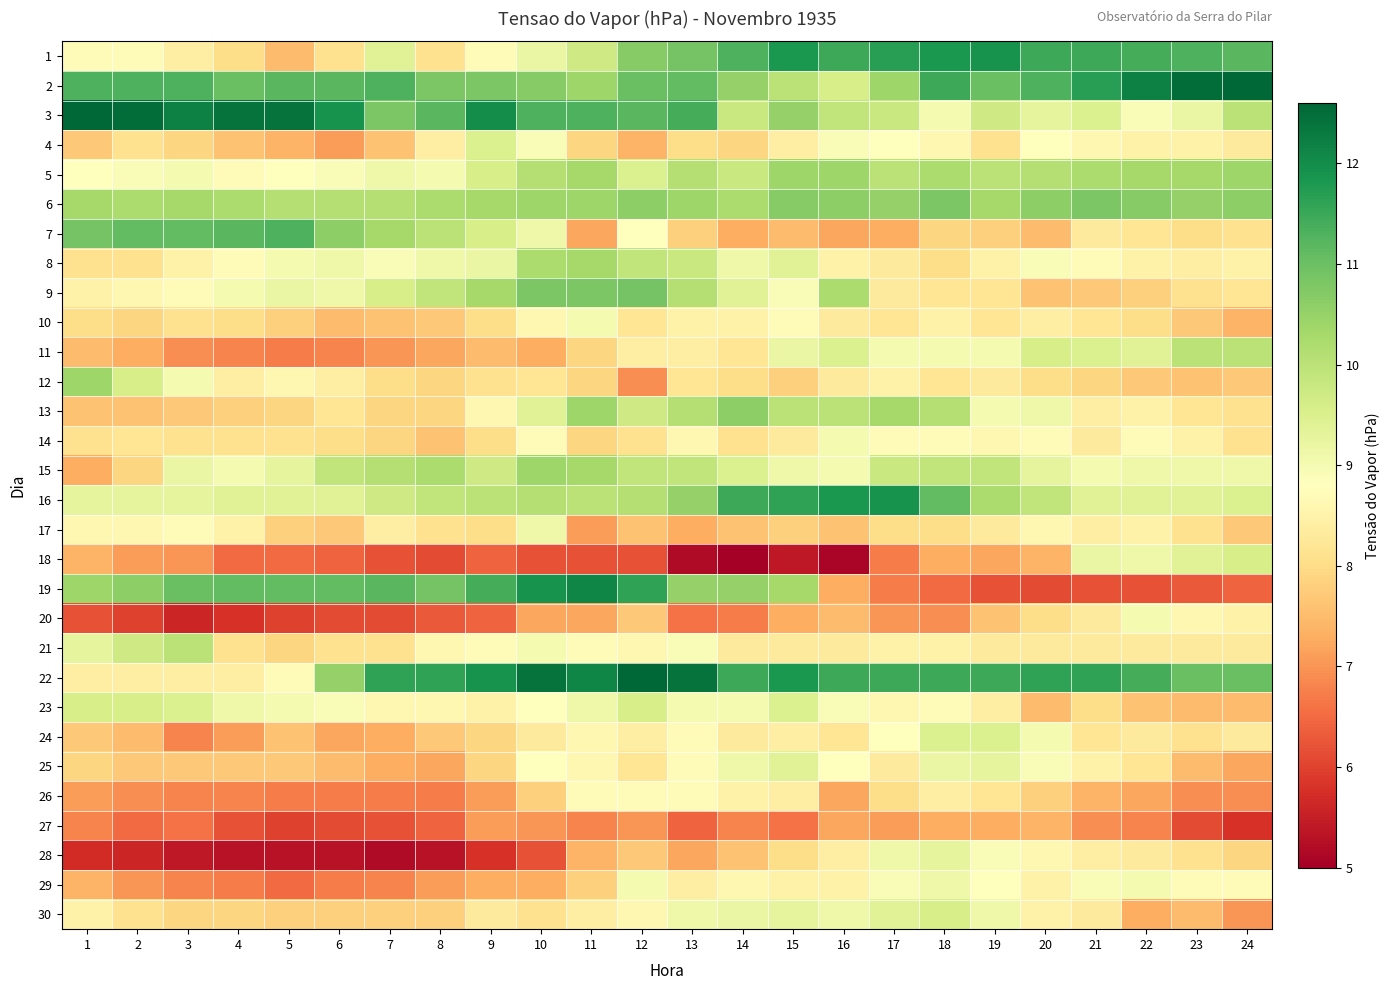

Reading left to right, list all the values displayed in this chart.

1: 1=8.7	2=8.7	3=8.4	4=8.0	5=7.5	6=8.1	7=9.4	8=8.1	9=8.7	10=9.2	11=9.7	12=10.7	13=10.9	14=11.3	15=11.8	16=11.5	17=11.7	18=11.8	19=11.9	20=11.5	21=11.5	22=11.4	23=11.3	24=11.2
2: 1=11.3	2=11.3	3=11.3	4=11.0	5=11.2	6=11.2	7=11.3	8=10.8	9=10.8	10=10.7	11=10.4	12=11.0	13=11.1	14=10.5	15=10.0	16=9.6	17=10.4	18=11.5	19=11.0	20=11.3	21=11.7	22=12.2	23=12.5	24=12.6
3: 1=12.6	2=12.5	3=12.2	4=12.4	5=12.4	6=11.9	7=10.8	8=11.2	9=12.0	10=11.3	11=11.3	12=11.2	13=11.4	14=9.8	15=10.5	16=9.9	17=9.8	18=9.0	19=9.7	20=9.3	21=9.5	22=8.9	23=9.2	24=10.0
4: 1=7.7	2=8.1	3=7.9	4=7.6	5=7.4	6=7.1	7=7.6	8=8.4	9=9.5	10=8.9	11=7.9	12=7.4	13=8.0	14=7.9	15=8.4	16=8.9	17=8.8	18=8.6	19=8.1	20=8.8	21=8.6	22=8.5	23=8.5	24=8.3
5: 1=8.8	2=8.9	3=9.0	4=8.7	5=8.8	6=8.9	7=9.1	8=9.0	9=9.6	10=10.1	11=10.3	12=9.5	13=10.1	14=9.8	15=10.4	16=10.4	17=10.0	18=10.2	19=10.0	20=10.1	21=10.2	22=10.3	23=10.3	24=10.4
6: 1=10.3	2=10.2	3=10.3	4=10.2	5=10.1	6=10.1	7=10.1	8=10.2	9=10.3	10=10.4	11=10.4	12=10.6	13=10.4	14=10.2	15=10.7	16=10.6	17=10.5	18=10.8	19=10.3	20=10.6	21=10.8	22=10.7	23=10.5	24=10.6
7: 1=10.9	2=11.1	3=11.1	4=11.2	5=11.3	6=10.6	7=10.3	8=10.0	9=9.6	10=9.1	11=7.2	12=8.8	13=7.8	14=7.3	15=7.5	16=7.2	17=7.3	18=7.9	19=7.8	20=7.5	21=8.3	22=8.2	23=8.0	24=8.1
8: 1=8.1	2=8.1	3=8.5	4=8.7	5=9.0	6=9.1	7=8.9	8=9.1	9=9.2	10=10.2	11=10.3	12=9.9	13=9.8	14=9.1	15=9.4	16=8.5	17=8.3	18=8.0	19=8.5	20=8.9	21=8.7	22=8.5	23=8.4	24=8.5
9: 1=8.5	2=8.6	3=8.7	4=9.0	5=9.2	6=9.1	7=9.6	8=9.9	9=10.3	10=10.8	11=10.8	12=10.9	13=10.1	14=9.4	15=8.9	16=10.2	17=8.3	18=8.2	19=8.2	20=7.6	21=7.7	22=7.8	23=8.1	24=8.2
10: 1=8.0	2=7.9	3=8.1	4=8.0	5=7.8	6=7.5	7=7.6	8=7.7	9=8.0	10=8.6	11=9.0	12=8.2	13=8.5	14=8.5	15=8.7	16=8.3	17=8.2	18=8.5	19=8.2	20=8.4	21=8.2	22=8.0	23=7.7	24=7.4
11: 1=7.5	2=7.3	3=6.9	4=6.8	5=6.7	6=6.8	7=7.0	8=7.2	9=7.5	10=7.3	11=7.9	12=8.4	13=8.4	14=8.2	15=9.2	16=9.5	17=9.0	18=9.0	19=9.0	20=9.6	21=9.5	22=9.4	23=10.0	24=10.0
12: 1=10.4	2=9.6	3=9.0	4=8.4	5=8.6	6=8.4	7=8.0	8=7.9	9=8.1	10=8.2	11=7.9	12=6.9	13=8.2	14=8.0	15=7.8	16=8.3	17=8.5	18=8.2	19=8.3	20=8.0	21=7.9	22=7.7	23=7.6	24=7.7
13: 1=7.6	2=7.6	3=7.7	4=7.8	5=7.9	6=8.2	7=7.9	8=7.9	9=8.6	10=9.4	11=10.4	12=9.7	13=10.1	14=10.6	15=10.0	16=10.0	17=10.3	18=10.1	19=9.0	20=9.1	21=8.4	22=8.5	23=8.2	24=8.1
14: 1=8.1	2=8.2	3=8.1	4=8.1	5=8.1	6=8.0	7=7.9	8=7.6	9=8.0	10=8.7	11=7.9	12=8.1	13=8.6	14=8.1	15=8.3	16=9.0	17=8.7	18=8.7	19=8.6	20=8.7	21=8.3	22=8.7	23=8.5	24=8.1
15: 1=7.3	2=7.9	3=9.2	4=9.0	5=9.3	6=9.9	7=10.1	8=10.2	9=9.7	10=10.4	11=10.3	12=9.9	13=9.9	14=9.5	15=9.1	16=9.0	17=9.8	18=9.9	19=9.9	20=9.3	21=9.0	22=9.1	23=9.1	24=9.1
16: 1=9.3	2=9.3	3=9.3	4=9.4	5=9.4	6=9.4	7=9.7	8=9.9	9=10.0	10=10.1	11=10.0	12=10.1	13=10.5	14=11.5	15=11.6	16=11.8	17=11.9	18=11.1	19=10.2	20=9.9	21=9.4	22=9.4	23=9.4	24=9.5
17: 1=8.6	2=8.6	3=8.7	4=8.5	5=7.8	6=7.7	7=8.4	8=8.1	9=8.0	10=9.1	11=7.1	12=7.6	13=7.3	14=7.6	15=7.8	16=7.6	17=8.0	18=8.0	19=8.3	20=8.6	21=8.4	22=8.5	23=8.1	24=7.7
18: 1=7.4	2=7.1	3=7.0	4=6.5	5=6.5	6=6.4	7=6.2	8=6.1	9=6.4	10=6.2	11=6.2	12=6.2	13=5.2	14=5.0	15=5.4	16=5.1	17=6.7	18=7.3	19=7.2	20=7.4	21=9.2	22=9.1	23=9.4	24=9.6
19: 1=10.4	2=10.6	3=11.0	4=11.1	5=11.1	6=11.1	7=11.2	8=10.9	9=11.4	10=11.9	11=12.1	12=11.6	13=10.5	14=10.5	15=10.3	16=7.3	17=6.7	18=6.5	19=6.2	20=6.1	21=6.2	22=6.2	23=6.3	24=6.4
20: 1=6.2	2=6.0	3=5.6	4=5.8	5=6.0	6=6.1	7=6.1	8=6.3	9=6.4	10=7.2	11=7.2	12=7.7	13=6.6	14=6.7	15=7.3	16=7.5	17=7.0	18=6.9	19=7.6	20=8.0	21=8.3	22=9.0	23=8.6	24=8.5
21: 1=9.3	2=9.7	3=10.0	4=8.1	5=7.9	6=8.1	7=8.1	8=8.6	9=8.7	10=9.0	11=8.7	12=8.6	13=8.9	14=8.3	15=8.3	16=8.3	17=8.5	18=8.5	19=8.3	20=8.3	21=8.3	22=8.3	23=8.3	24=8.3
22: 1=8.4	2=8.4	3=8.4	4=8.4	5=8.7	6=10.5	7=11.6	8=11.6	9=11.9	10=12.4	11=12.1	12=12.6	13=12.4	14=11.5	15=11.8	16=11.5	17=11.5	18=11.5	19=11.5	20=11.6	21=11.6	22=11.4	23=11.0	24=11.0
23: 1=9.6	2=9.6	3=9.5	4=9.1	5=9.0	6=8.9	7=8.6	8=8.6	9=8.5	10=8.8	11=9.1	12=9.6	13=9.0	14=9.0	15=9.5	16=8.9	17=8.6	18=8.7	19=8.4	20=7.5	21=8.0	22=7.6	23=7.5	24=7.5
24: 1=7.7	2=7.5	3=6.8	4=7.1	5=7.6	6=7.2	7=7.3	8=7.7	9=7.9	10=8.3	11=8.6	12=8.4	13=8.7	14=8.3	15=8.4	16=8.2	17=8.8	18=9.5	19=9.5	20=9.0	21=8.2	22=8.3	23=8.1	24=8.3
25: 1=7.9	2=7.7	3=7.7	4=7.7	5=7.7	6=7.5	7=7.3	8=7.2	9=7.9	10=8.8	11=8.6	12=8.2	13=8.7	14=9.1	15=9.4	16=8.8	17=8.3	18=9.2	19=9.3	20=8.9	21=8.5	22=8.2	23=7.5	24=7.2
26: 1=7.1	2=6.9	3=6.8	4=6.8	5=6.7	6=6.7	7=6.7	8=6.7	9=7.1	10=7.8	11=8.7	12=8.7	13=8.7	14=8.5	15=8.4	16=7.2	17=8.0	18=8.4	19=8.2	20=7.8	21=7.4	22=7.2	23=6.9	24=6.9
27: 1=6.8	2=6.5	3=6.6	4=6.2	5=6.0	6=6.1	7=6.2	8=6.4	9=7.1	10=7.0	11=6.8	12=7.0	13=6.4	14=6.8	15=6.6	16=7.2	17=7.1	18=7.3	19=7.3	20=7.4	21=6.9	22=6.8	23=6.1	24=5.8
28: 1=5.7	2=5.6	3=5.4	4=5.3	5=5.3	6=5.3	7=5.2	8=5.3	9=5.8	10=6.2	11=7.4	12=7.7	13=7.2	14=7.6	15=8.0	16=8.4	17=9.1	18=9.3	19=8.9	20=8.6	21=8.4	22=8.3	23=8.1	24=7.9
29: 1=7.4	2=7.0	3=6.8	4=6.7	5=6.5	6=6.7	7=6.8	8=7.1	9=7.3	10=7.3	11=7.8	12=9.0	13=8.4	14=8.6	15=8.5	16=8.5	17=8.9	18=9.1	19=8.8	20=8.5	21=8.9	22=9.0	23=8.7	24=8.7
30: 1=8.5	2=8.1	3=7.9	4=7.9	5=7.8	6=7.8	7=7.8	8=7.8	9=8.3	10=8.1	11=8.4	12=8.6	13=9.1	14=9.2	15=9.3	16=9.1	17=9.4	18=9.6	19=9.1	20=8.5	21=8.3	22=7.3	23=7.5	24=7.0